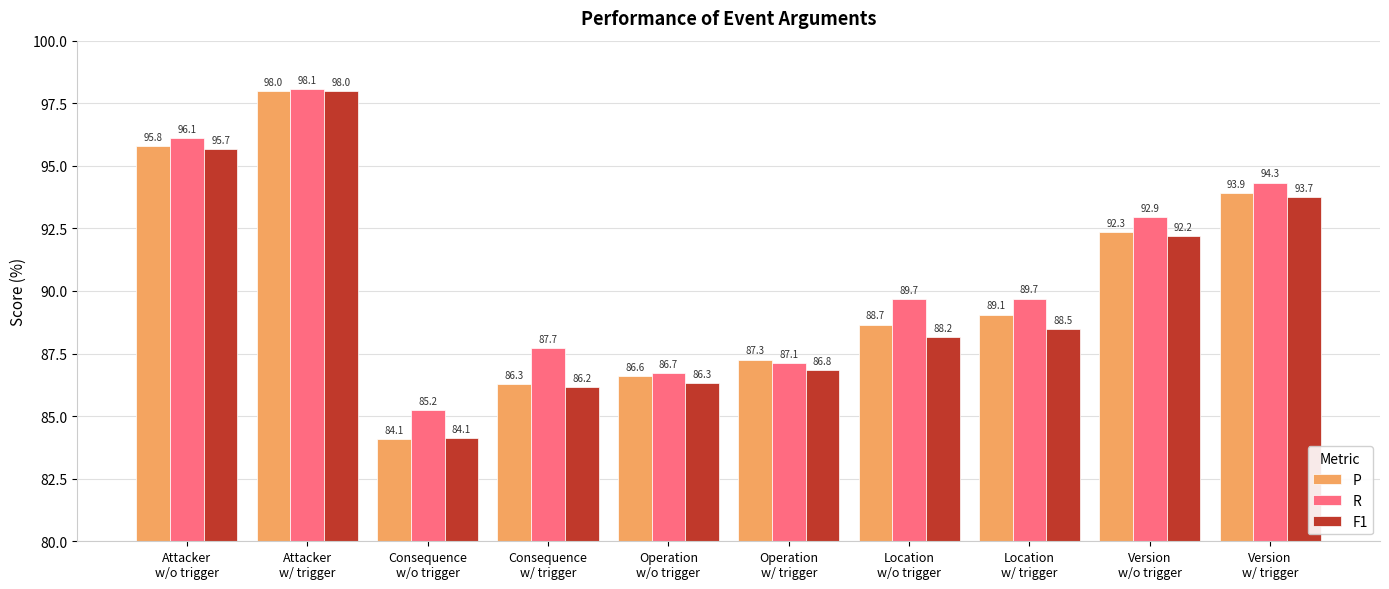

What is the greatest value displayed?

98.1